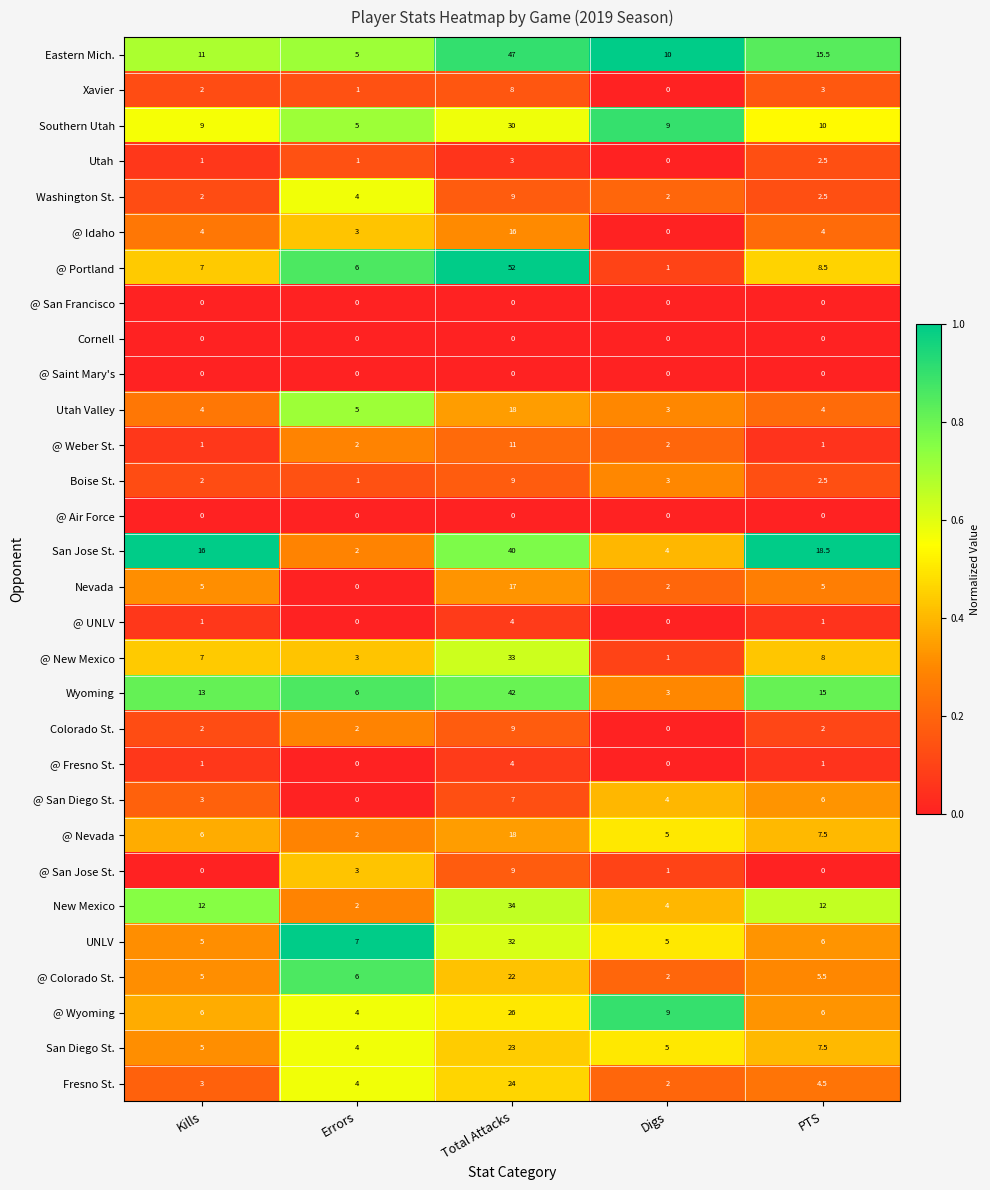

What is the difference between the highest and lowest values at Digs?

10.0